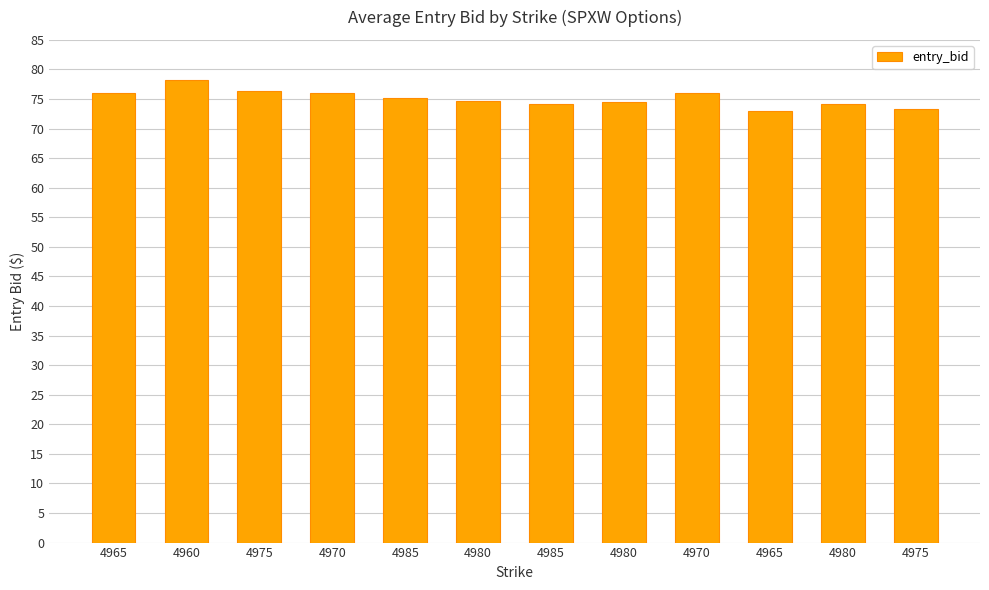

Does the chart contain stacked bars?

No